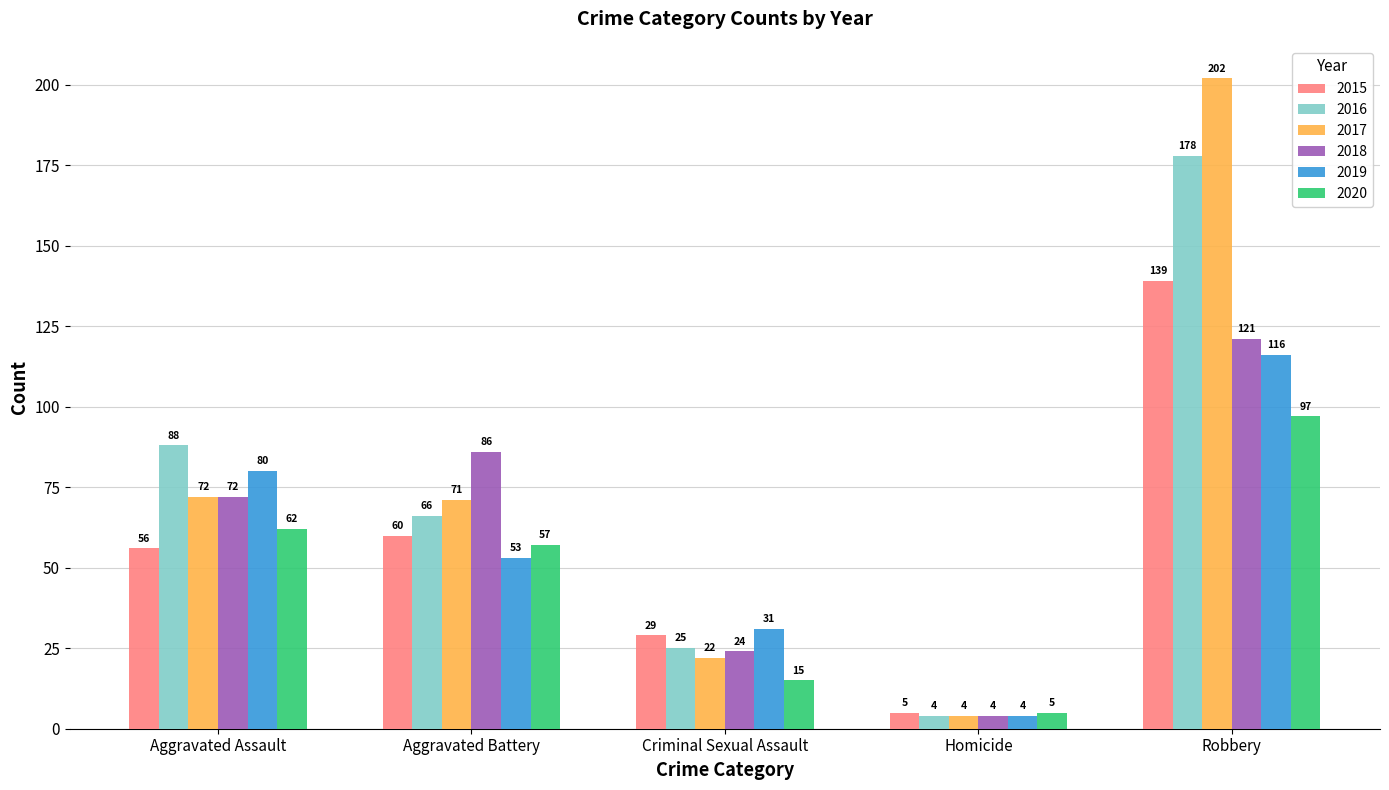

What is the total value across all series at Robbery?

853